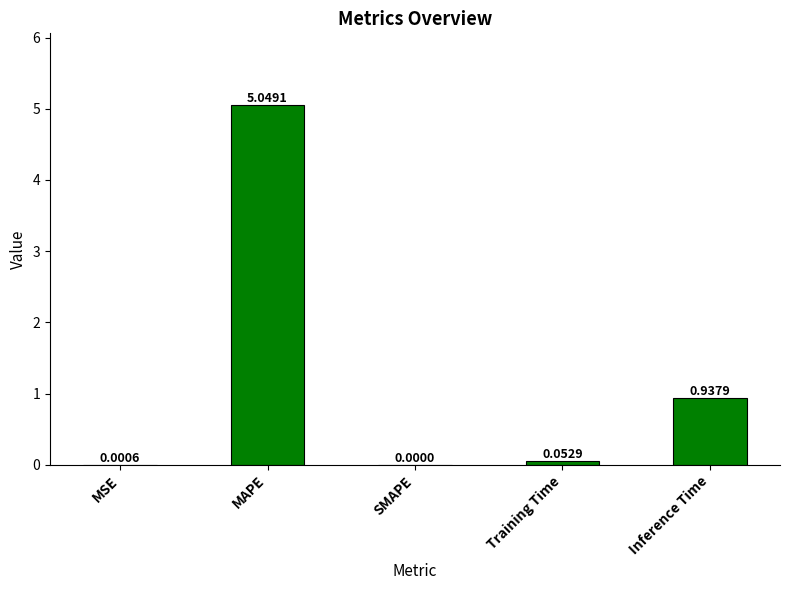

The chart shows a value of 9.1 at MAPE. True or false?

False